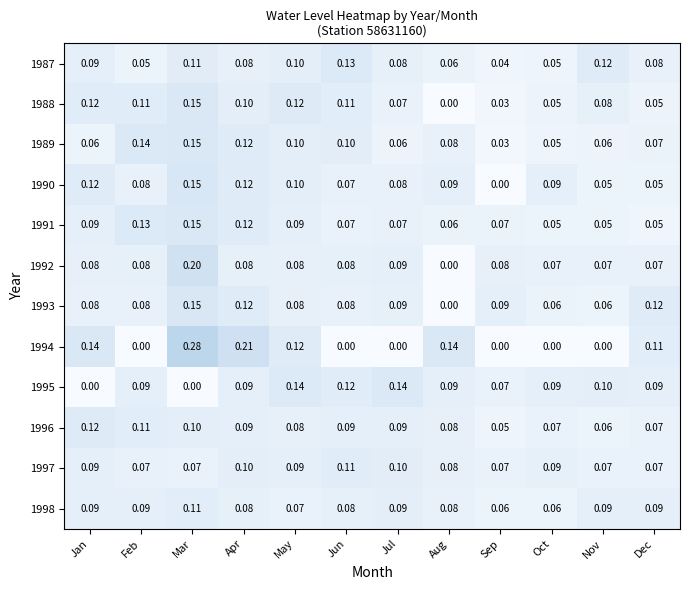

How many values in the 1990 series exceed 0?

11